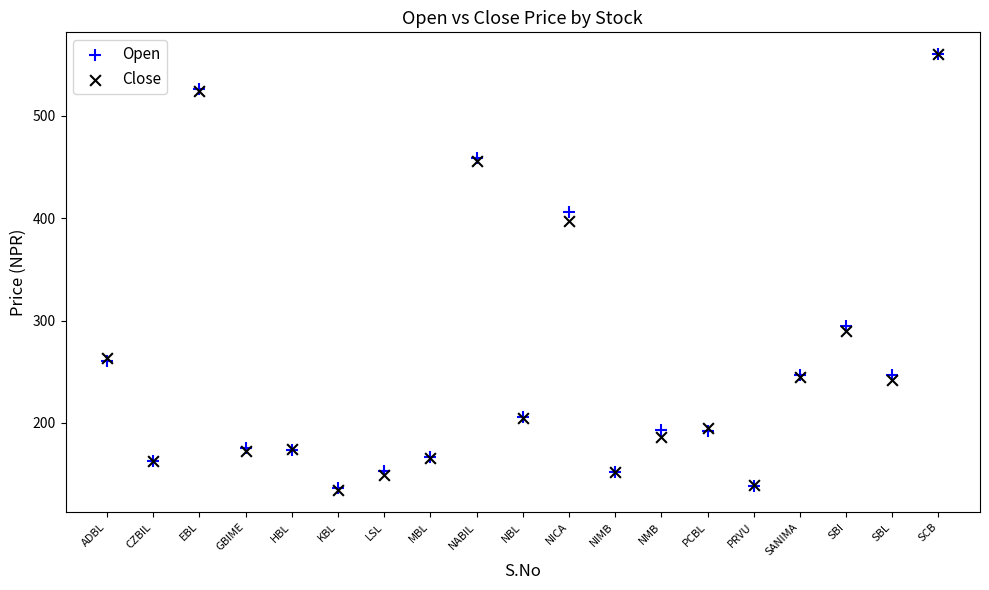

Which series has the largest Y range (max minus min)?

Close